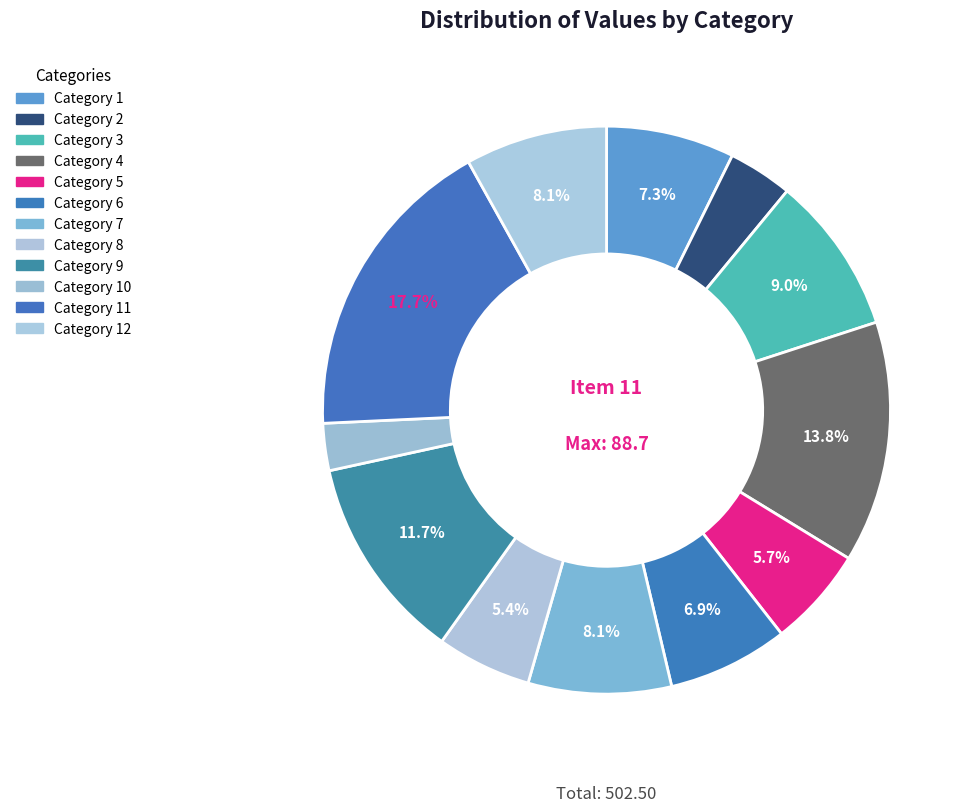

To the nearest percent, what is the difference between the largest and smallest slice percentages?

15%